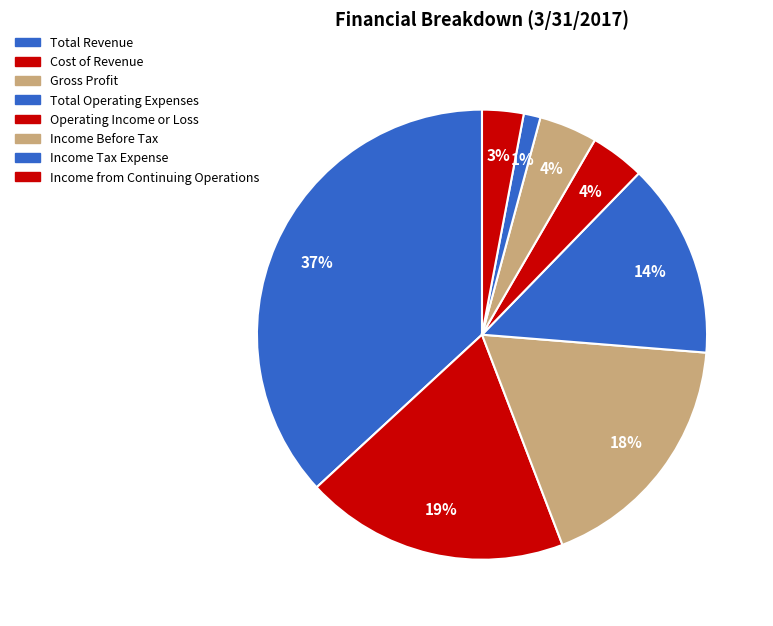

To the nearest percent, what portion does Operating Income or Loss represent?

4%